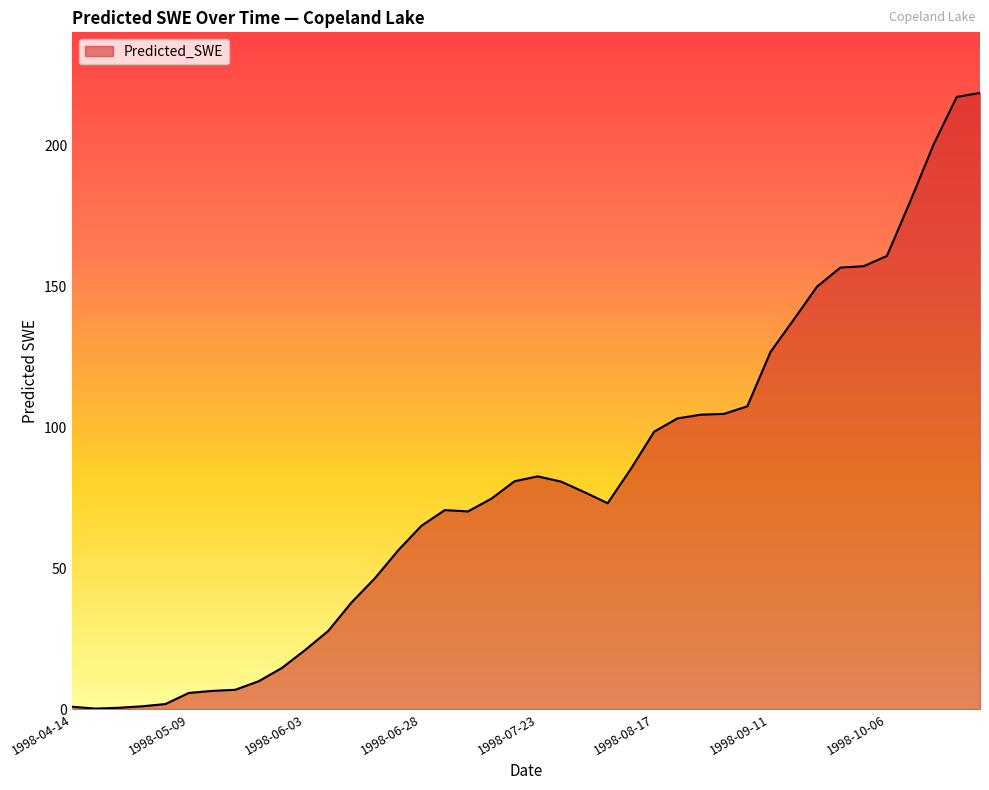

What is the greatest value displayed?

218.5